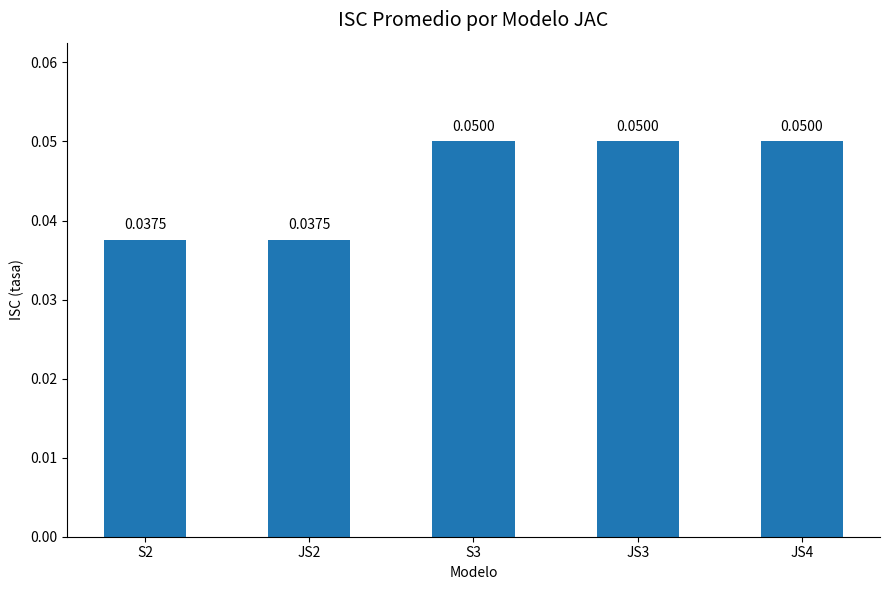

Which has a higher value, JS3 or S2?

JS3